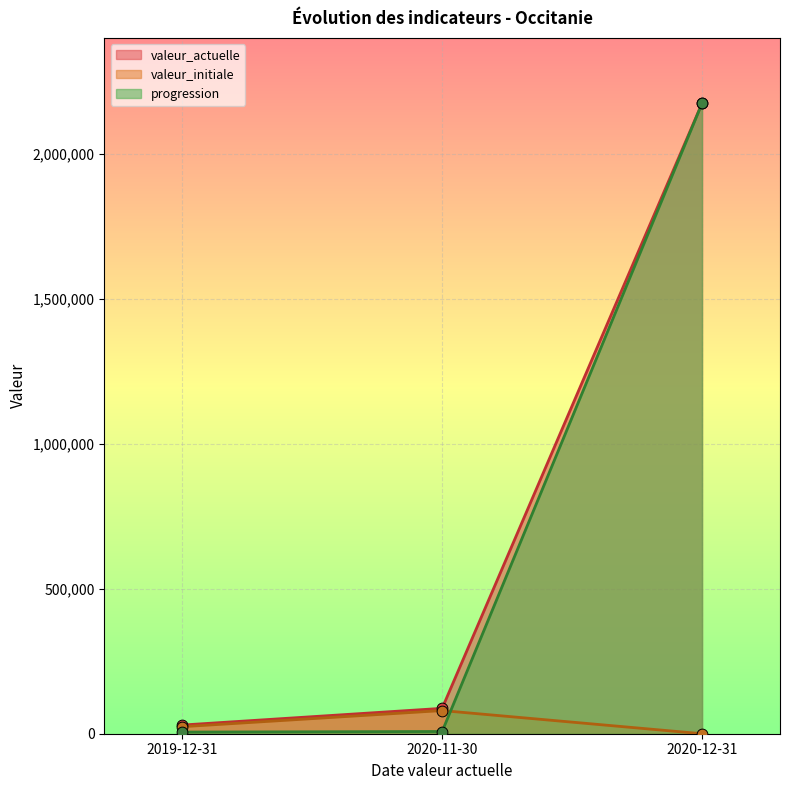

Which series contains the lowest Y value?

valeur_initiale